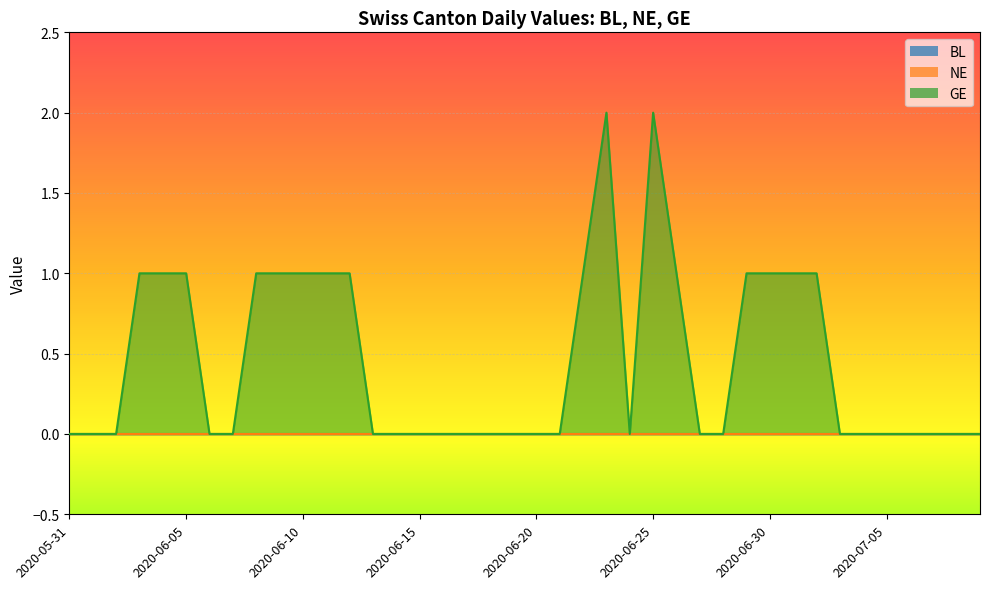

What are all the series names shown in the legend?

BL, NE, GE